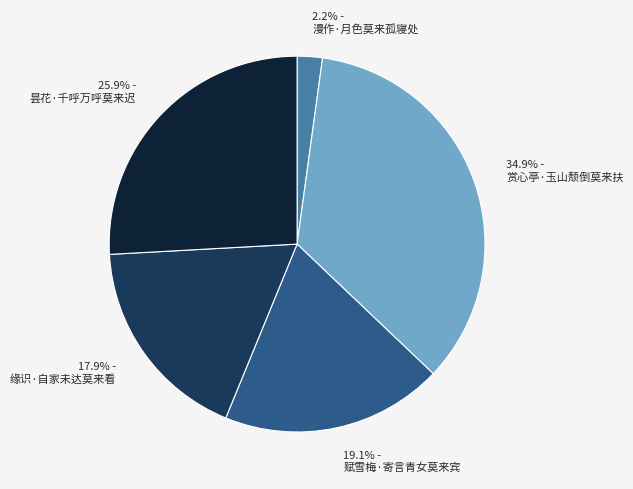

Which has a higher value, 2.2% - 漫作·月色莫来孤寝处 or 17.9% - 缘识·自家未达莫来看?

17.9% - 缘识·自家未达莫来看